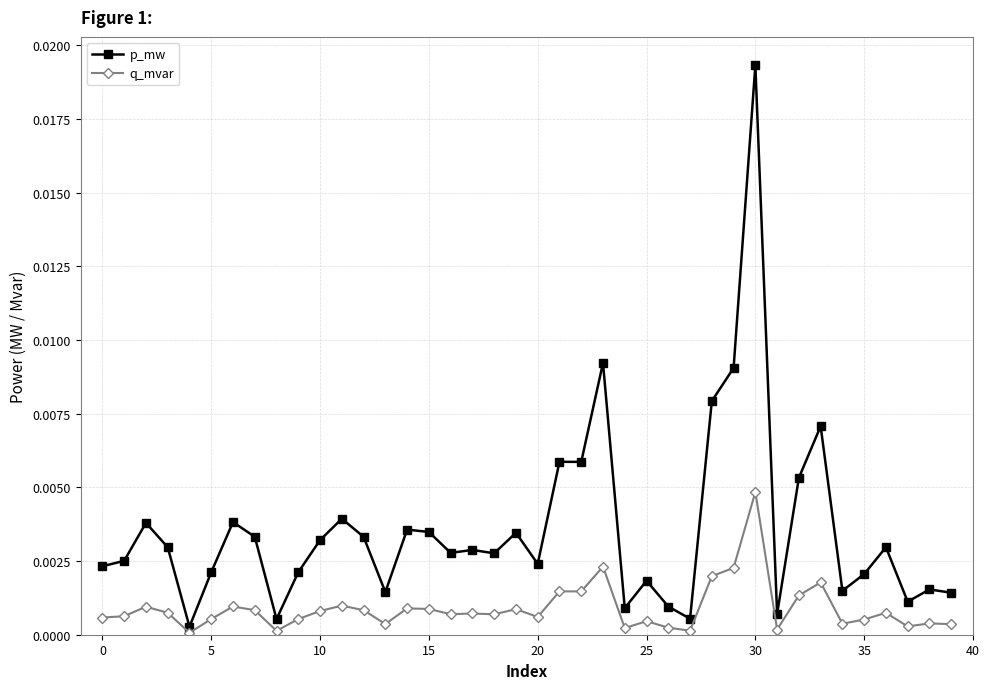

True or false: p_mw has more than 0 interior local peaks.

True